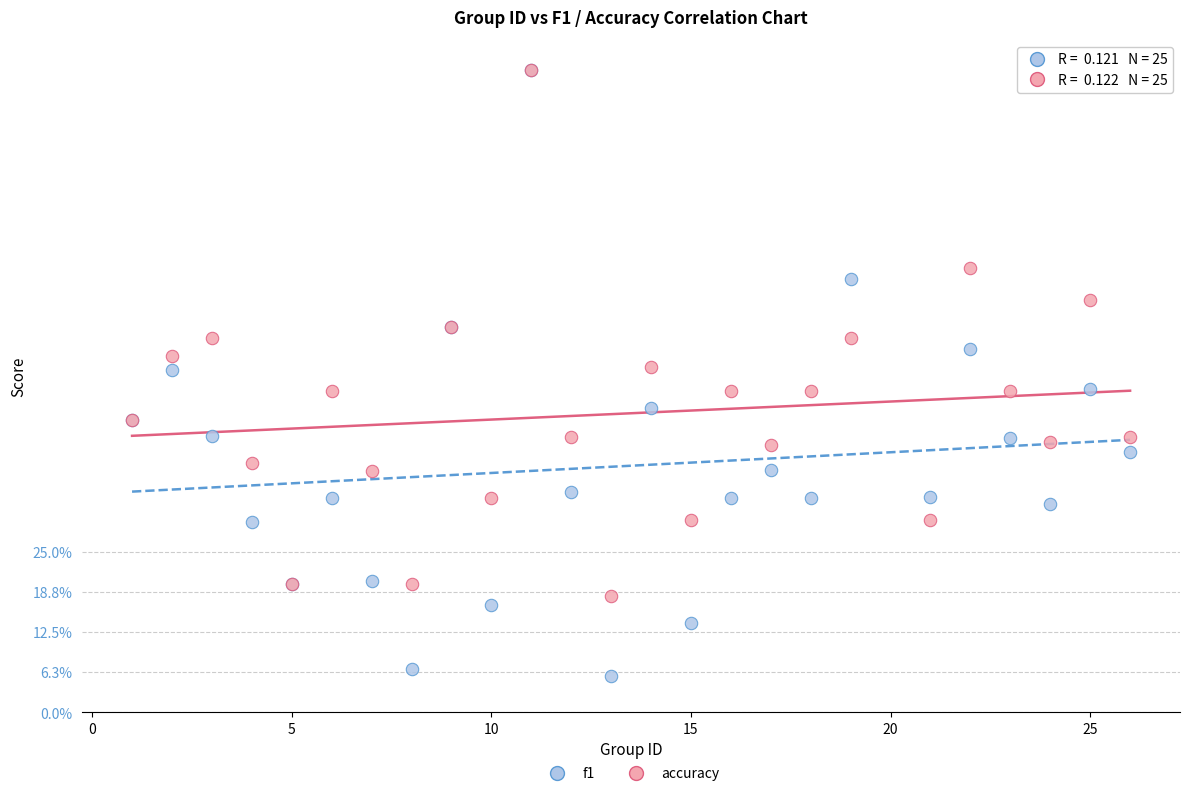

What are all the series names shown in the legend?

f1, accuracy